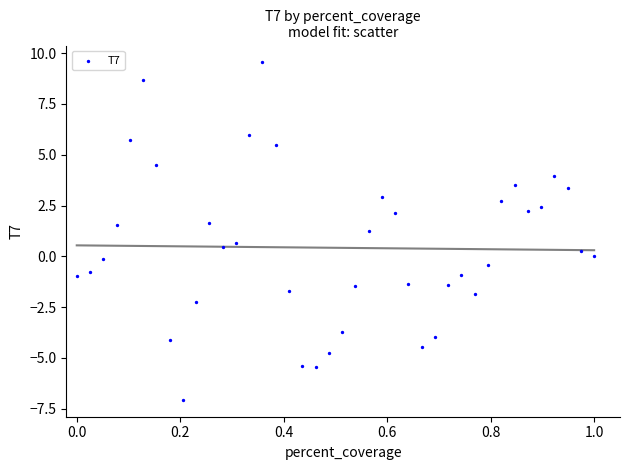

What is the range of X values (max minus min)?

1.0